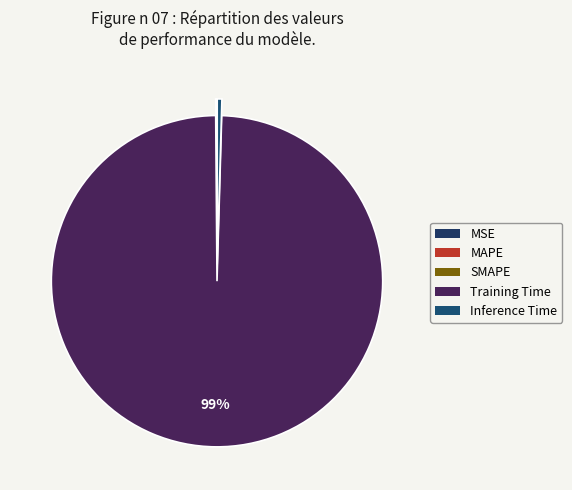

How many segments does this pie chart have?

5